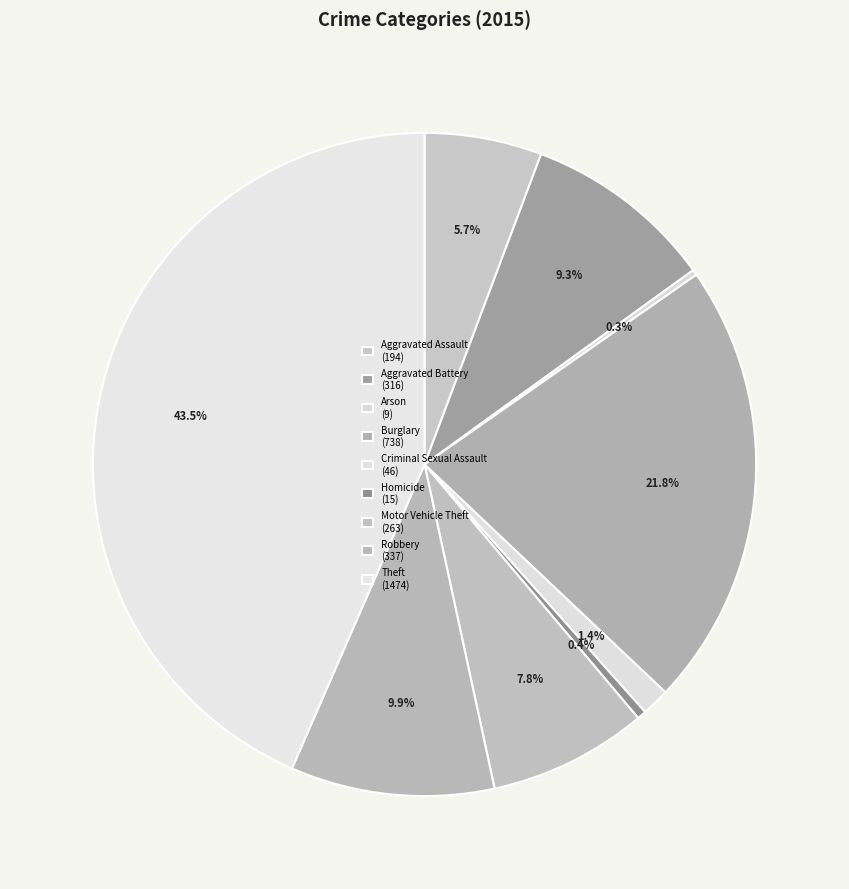

Which category has the smallest portion of the pie?

Arson